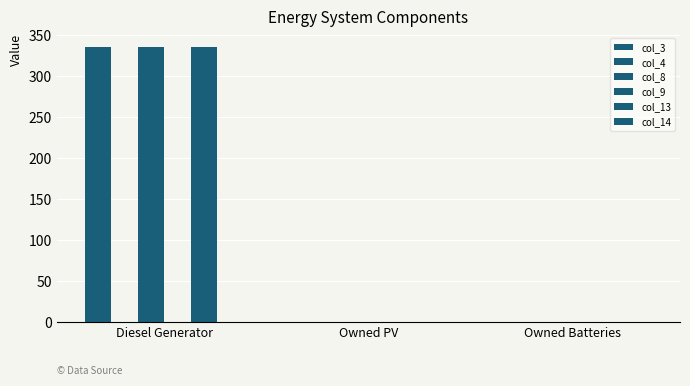

What is the difference between the maximum and minimum values in the col_8 series?

335